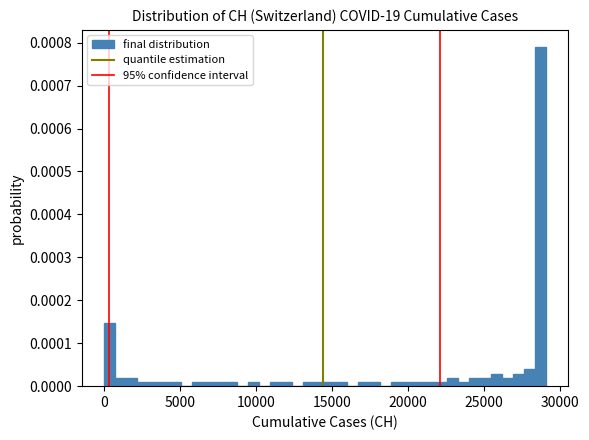

Around what value on the x-axis is the tallest bar? Give the approximate position of its centre, as read against the axis.

28500